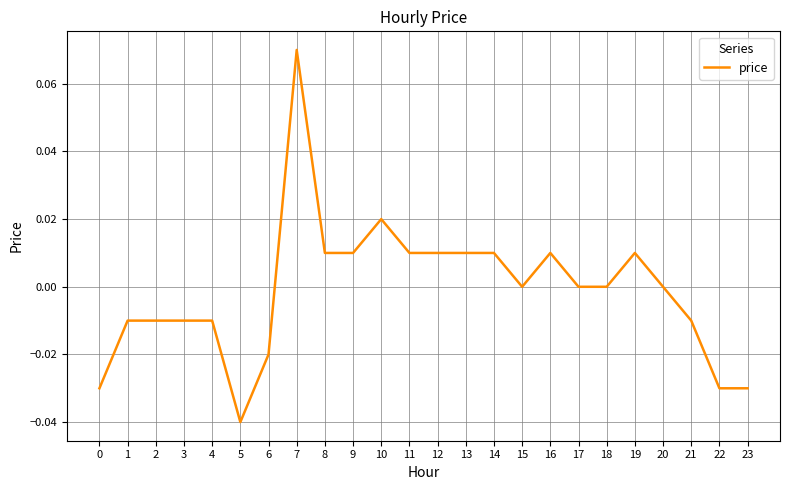

The chart shows a value of -0.0 at 6. True or false?

True